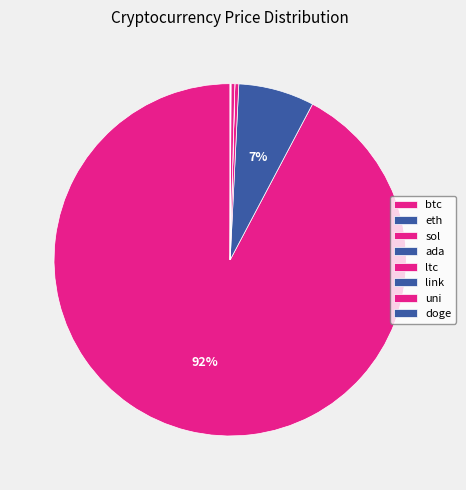

What is the total percentage of ltc and link?

0.4%